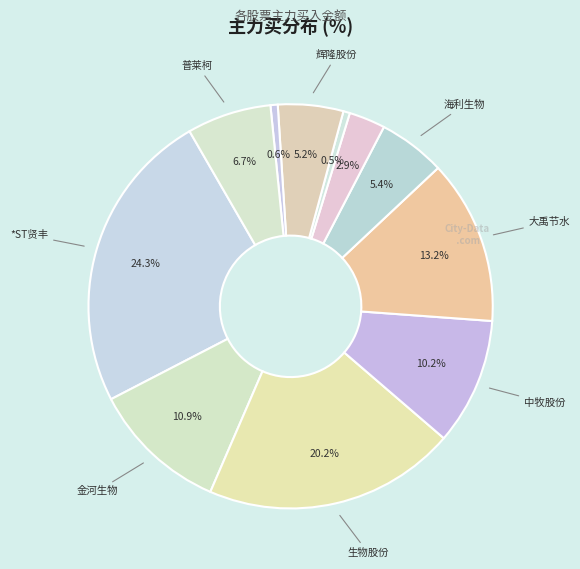

How many slices are in this pie chart?

11